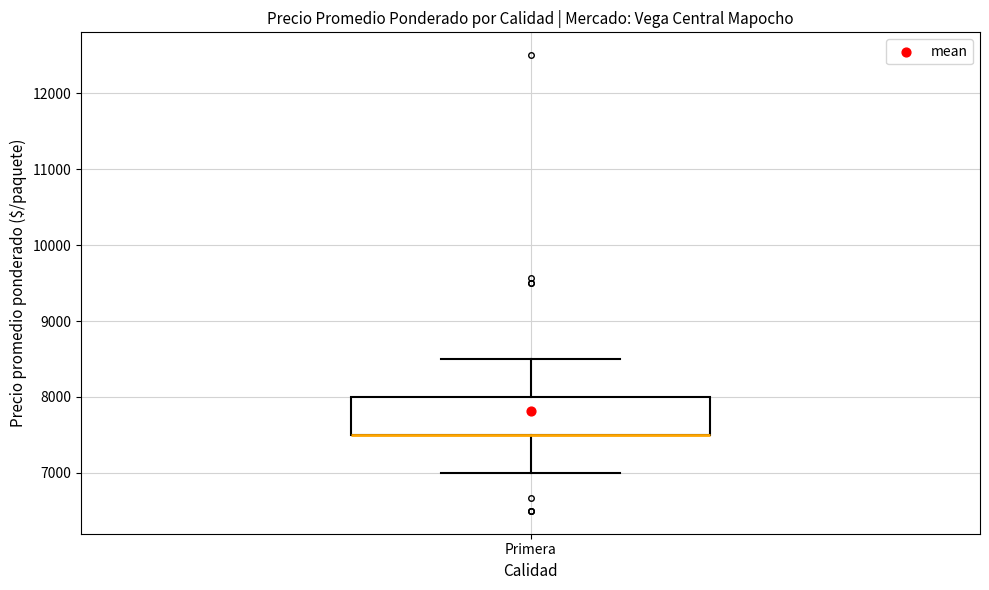

Transcribe this box plot: give where the median line is, the range the box spans, and where the two whiskers end, as read against the y-axis. The values are not printed on the chart, so give them approximately, as read against the axis.

median 7500 (drawn on the box's lower edge), box 7500 to 8000, whiskers 7000 to 8500